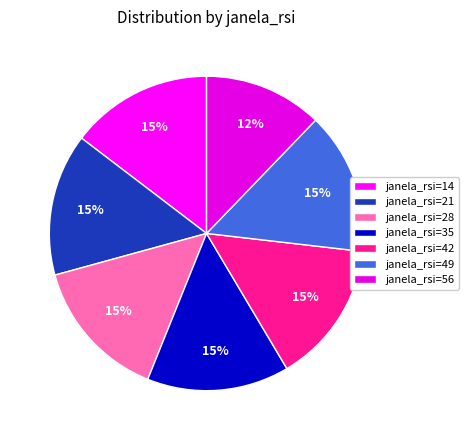

To the nearest percent, what is the average slice percentage?

14%